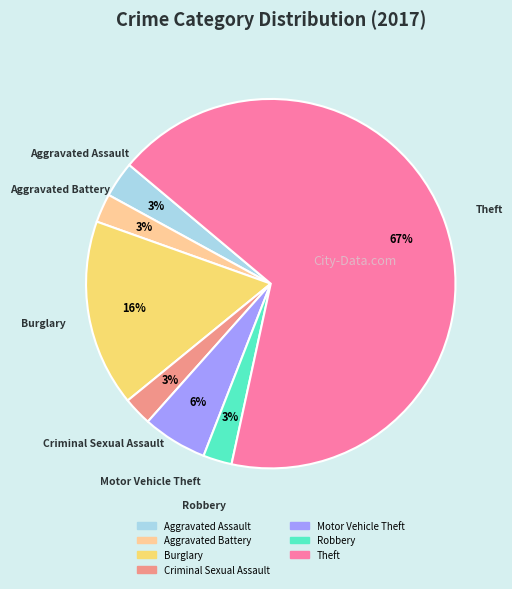

Is there a majority slice in this chart?

Yes